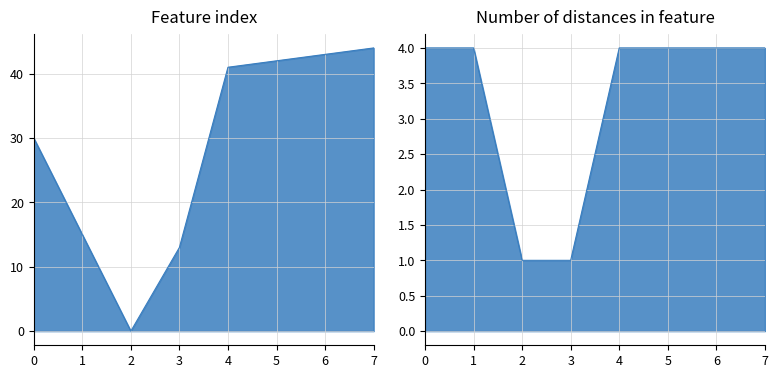

True or false: Feature index has more than 2 interior local peaks.

False